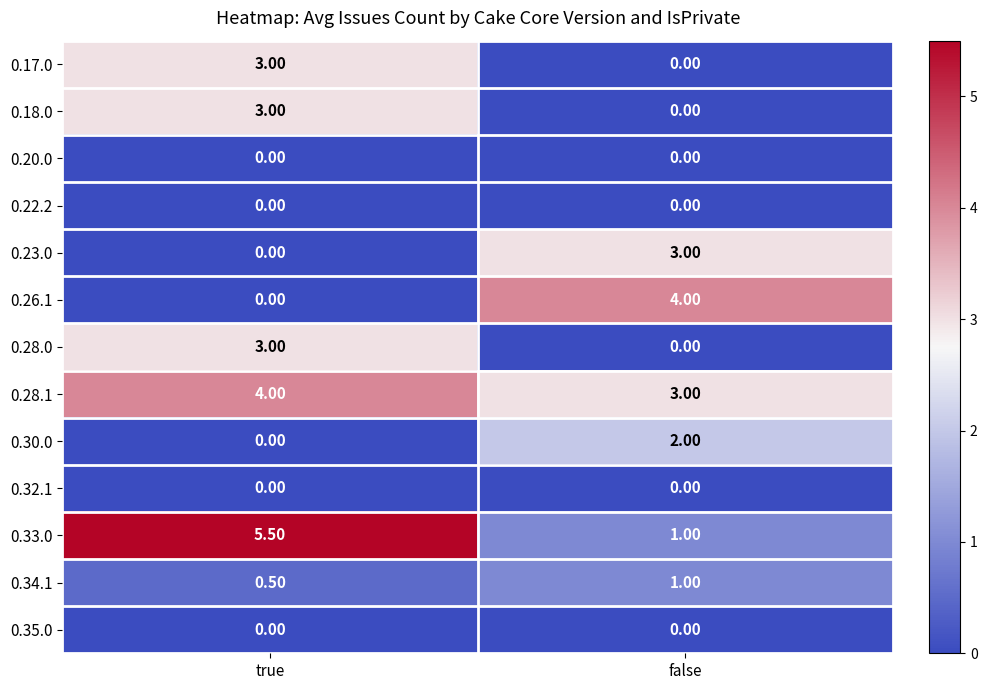

At which label does 0.28.1 reach its peak?

true